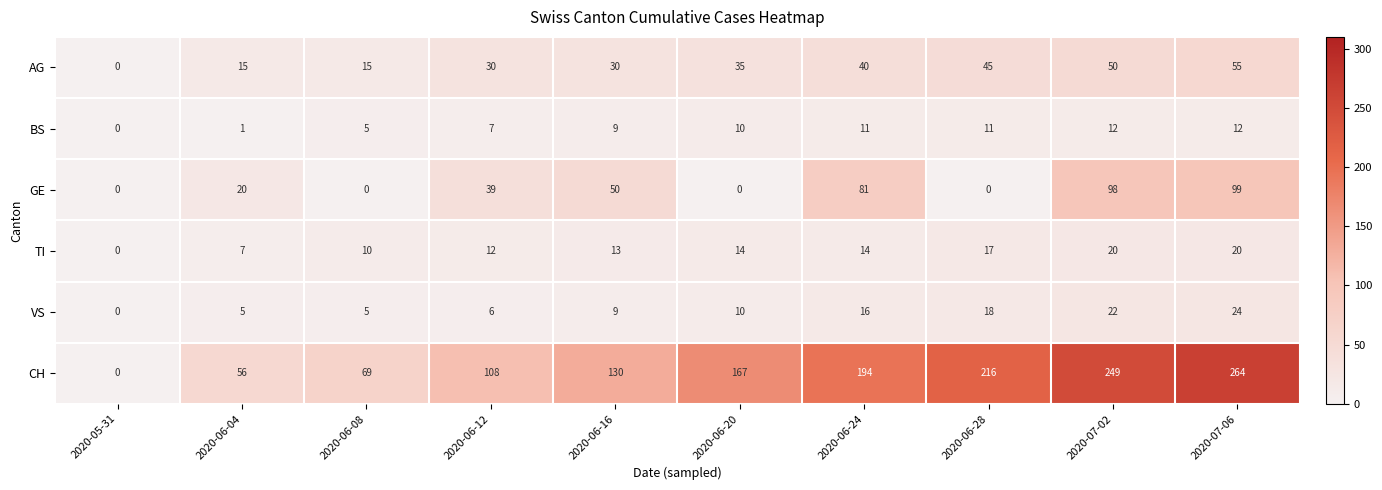

The CH series shows 27 at 2020-06-08. True or false?

False